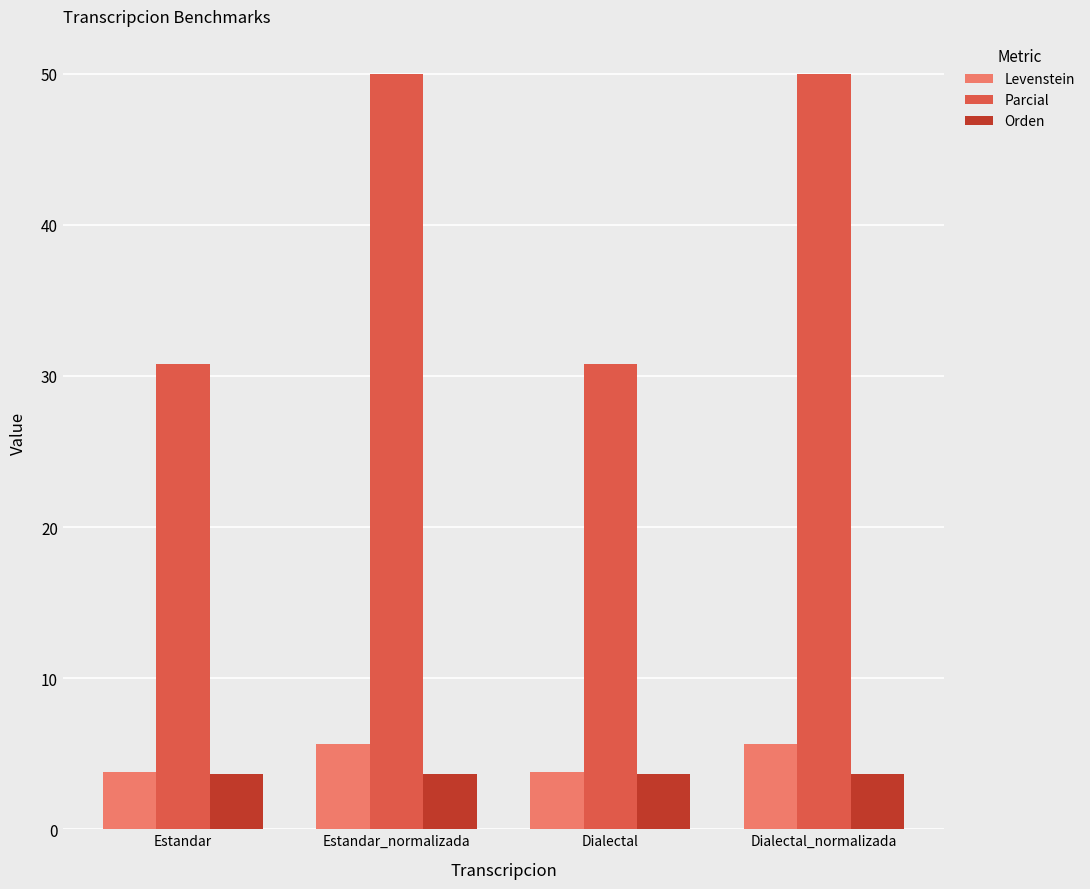

What is the greatest value displayed?

50.0